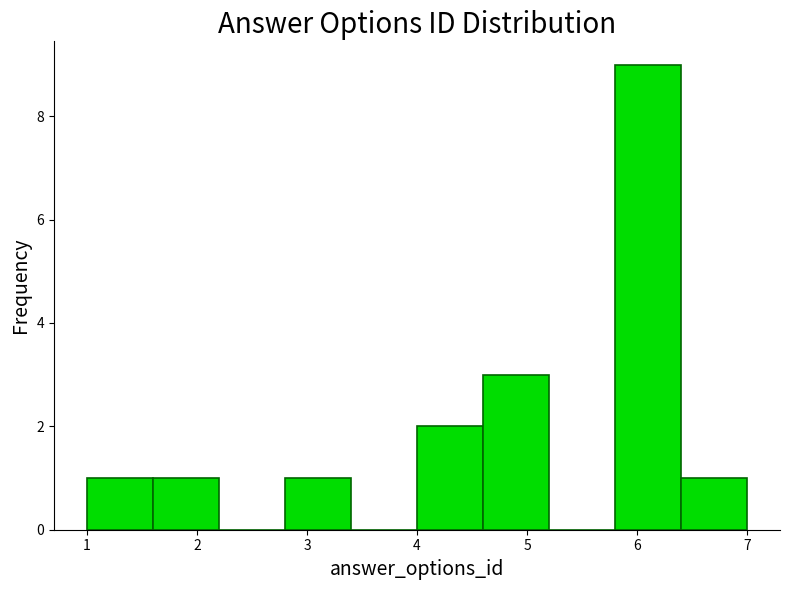

Reading left to right, list every bar in this chart as the range it spans on the x-axis followed by its height. The values are not printed on the chart, so give them approximately, as read against the axis.

1.0 to 1.6: 1
1.6 to 2.2: 1
2.2 to 2.8: 0
2.8 to 3.4: 1
3.4 to 4.0: 0
4.0 to 4.6: 2
4.6 to 5.2: 3
5.2 to 5.8: 0
5.8 to 6.4: 9
6.4 to 7.0: 1